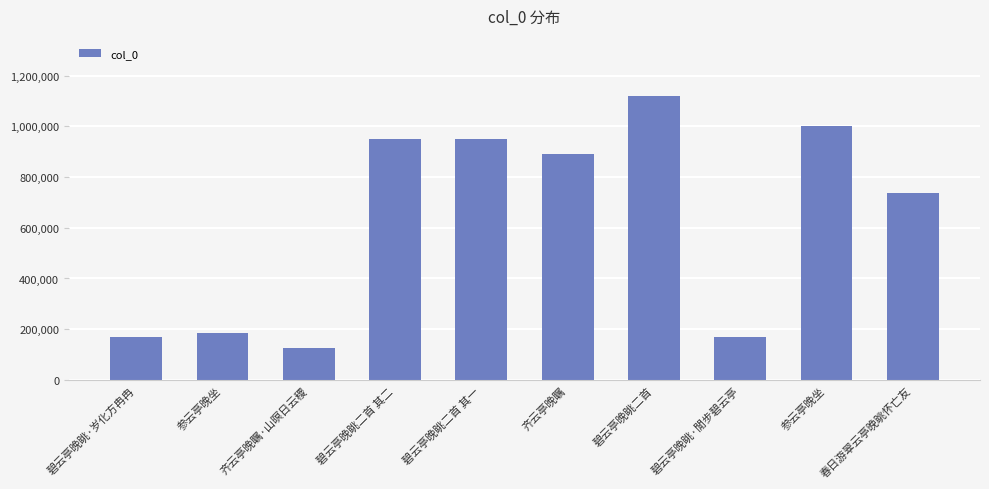

How many bars are there in total?

10